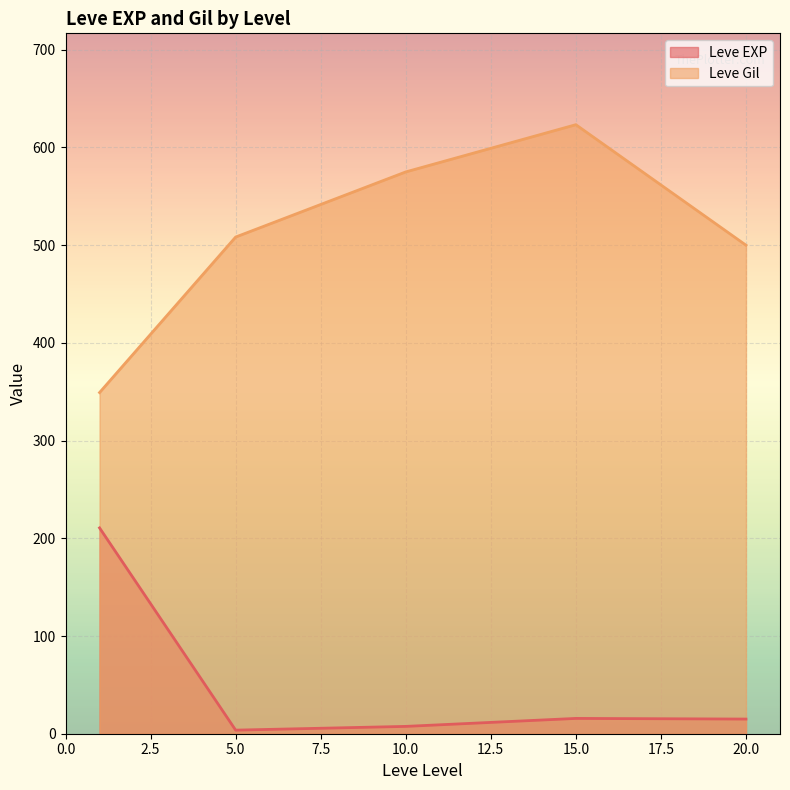

Where does the Leve EXP series first go above 9?

1